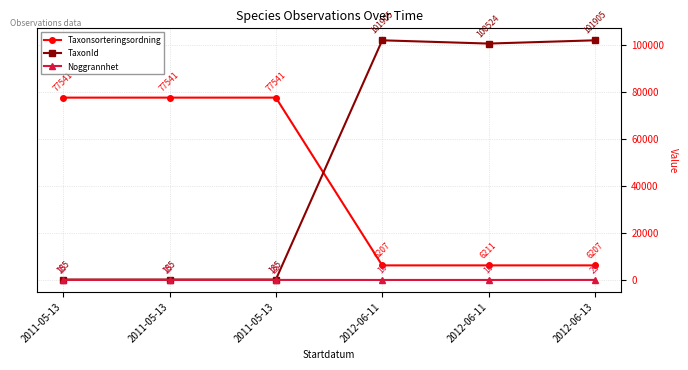

At which label is TaxonId closest to 51045?

2012-06-11